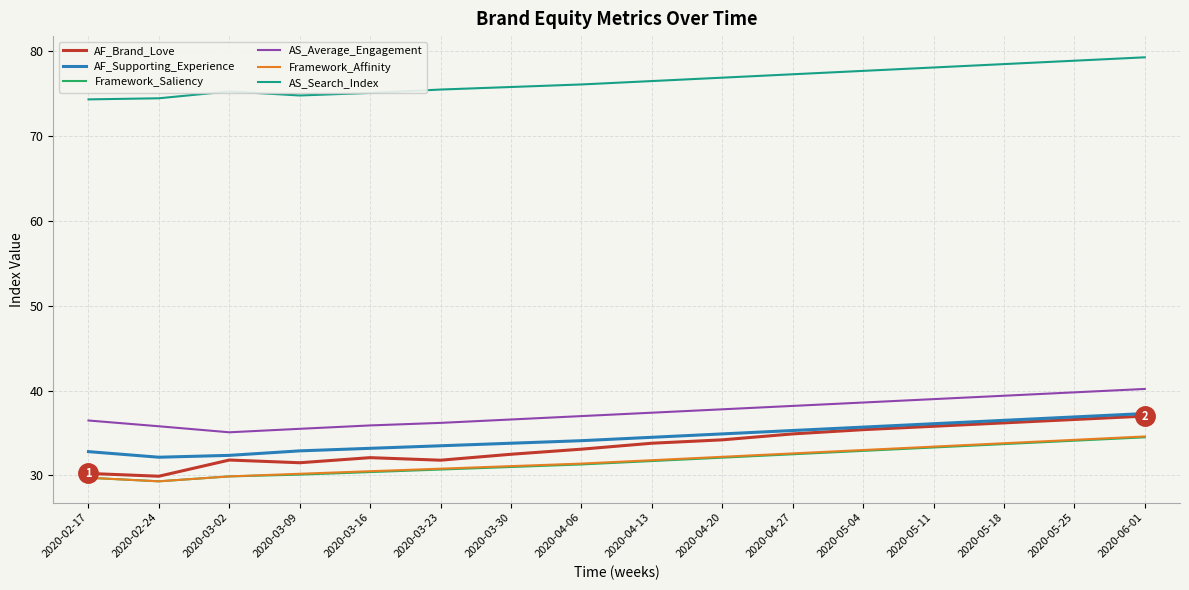

Is this an area chart (filled region under the line)?

No